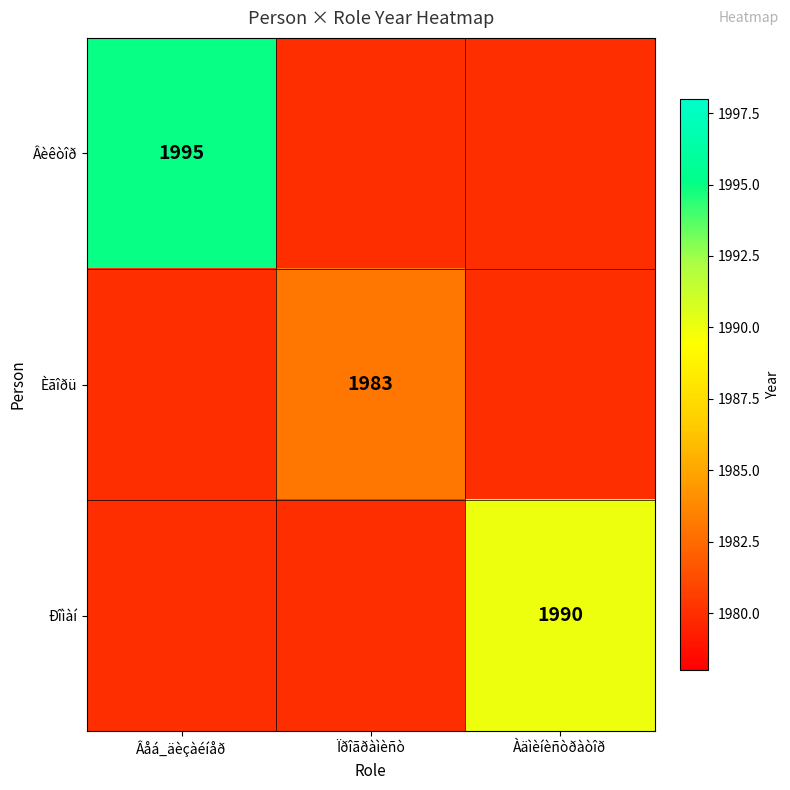

The Èãîðü series shows 3400 at Ïðîãðàìèñò. True or false?

False